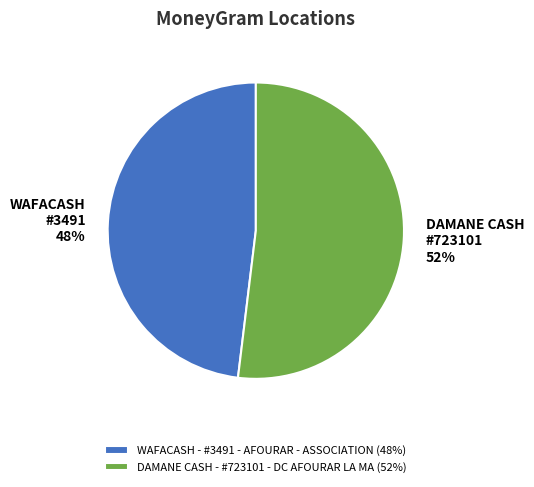

To the nearest percent, what is the average slice percentage?

50%